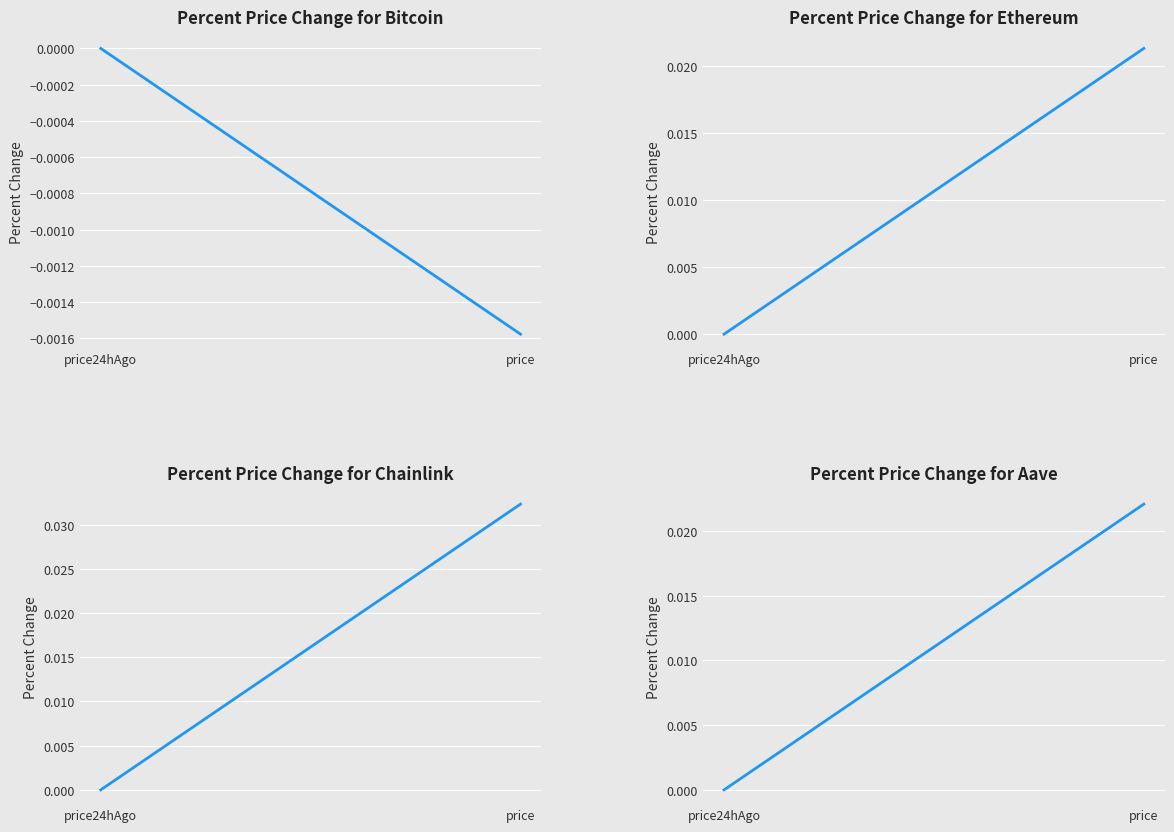

Rank the series at price from lowest to highest value.

Percent Change for Bitcoin, Percent Change for Ethereum, Percent Change for Aave, Percent Change for Chainlink